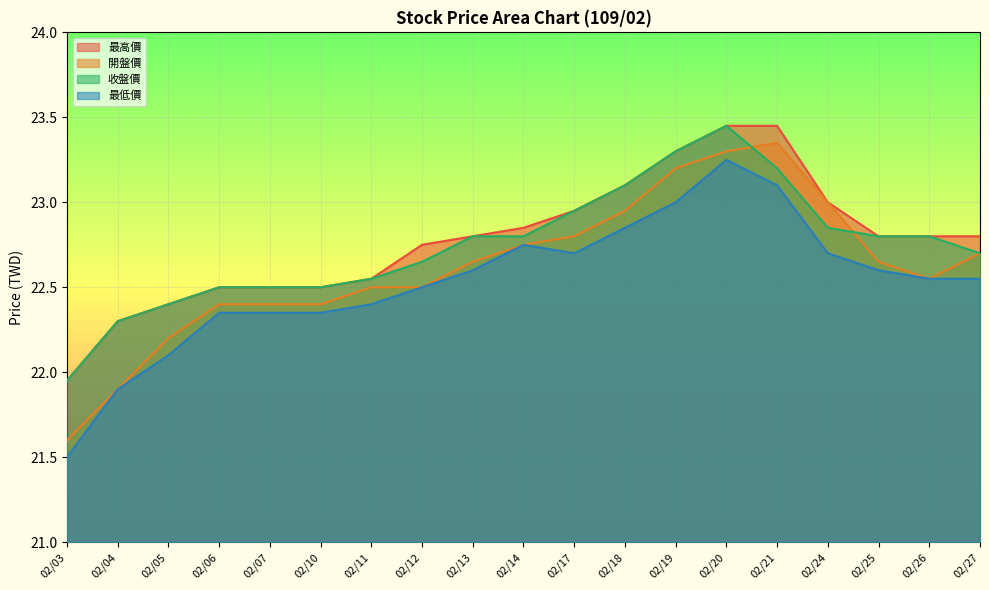

What are all the series names shown in the legend?

最高價, 開盤價, 收盤價, 最低價